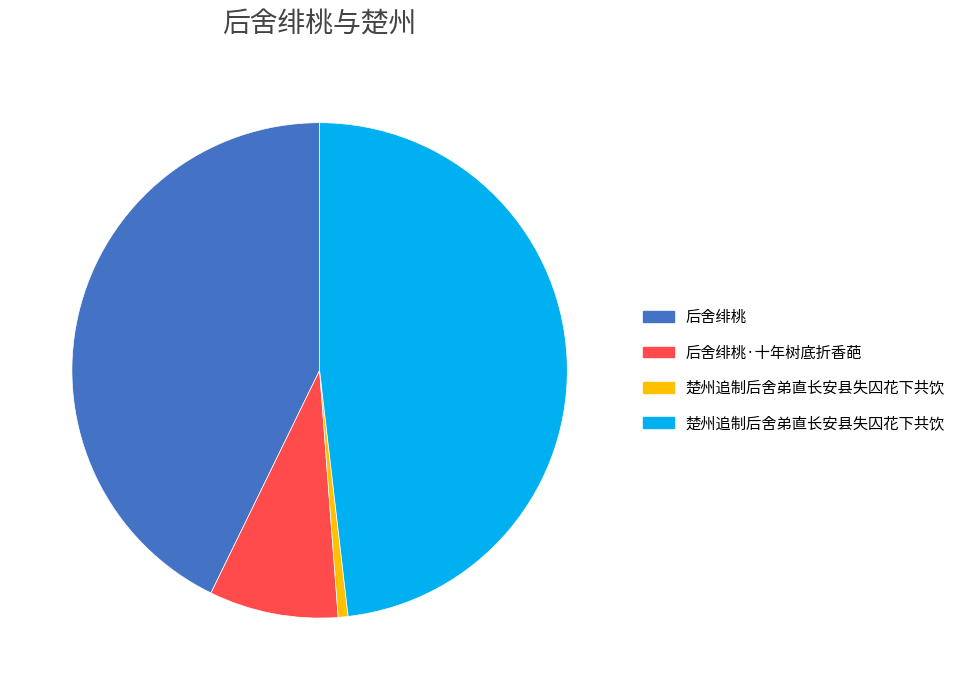

Is there any slice that represents more than half of the pie?

No